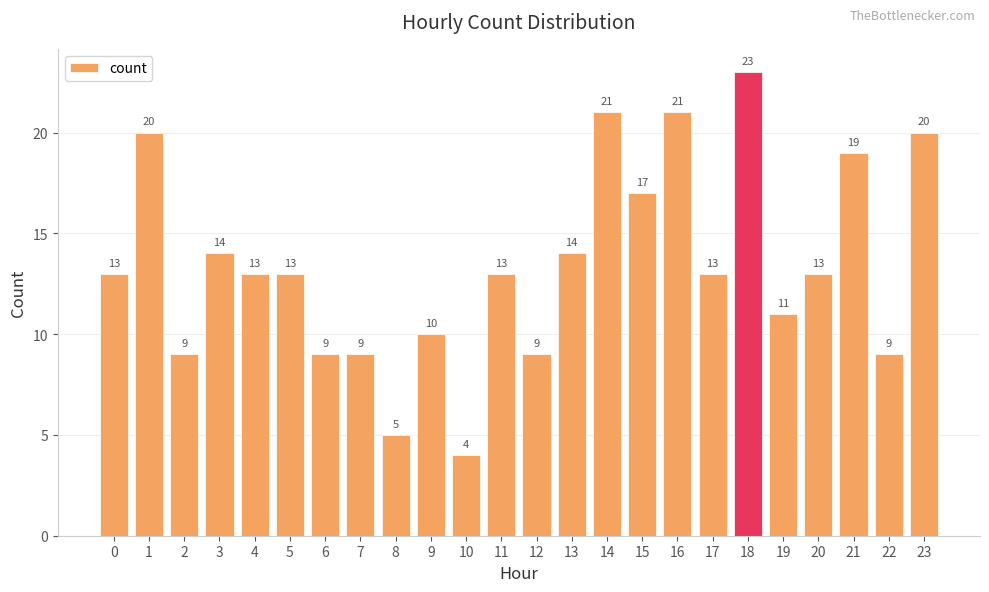

What is the ratio of the value at 19 to the value at 13?

0.8